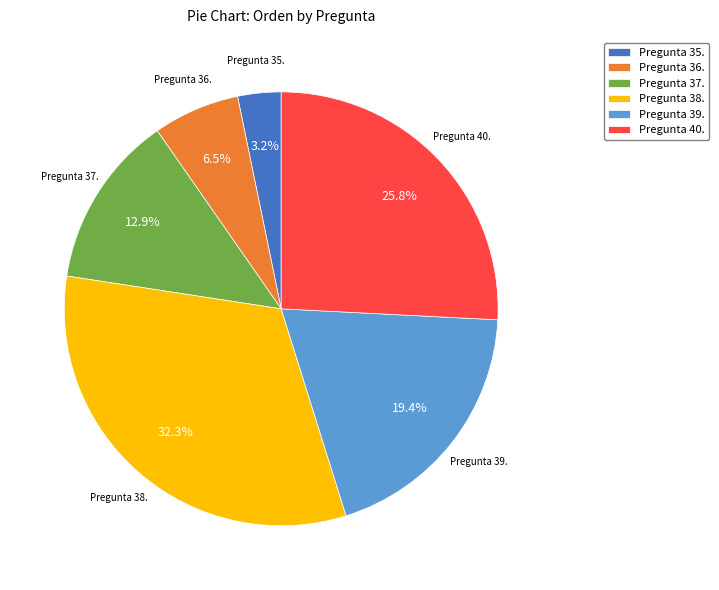

Which category has the smallest portion of the pie?

Pregunta 35.